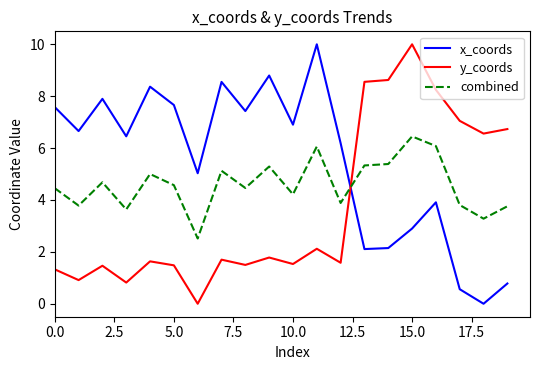

How many distinct data groups are displayed?

3